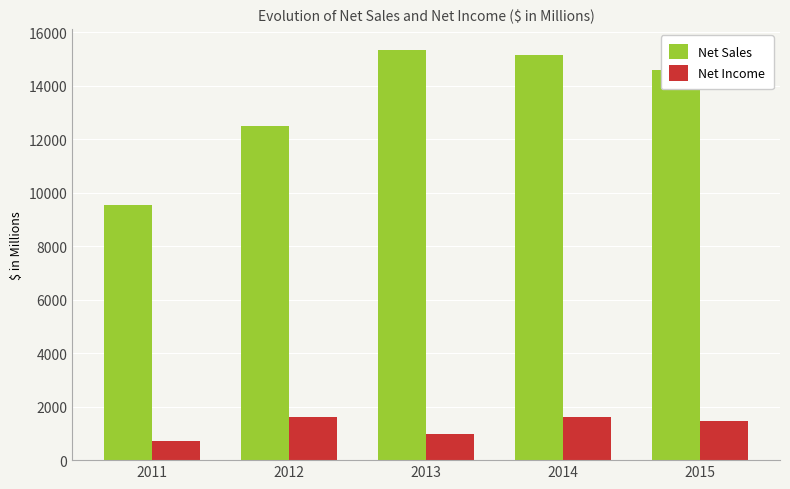

At 2015, list the series in order from smallest to largest.

Net Income, Net Sales